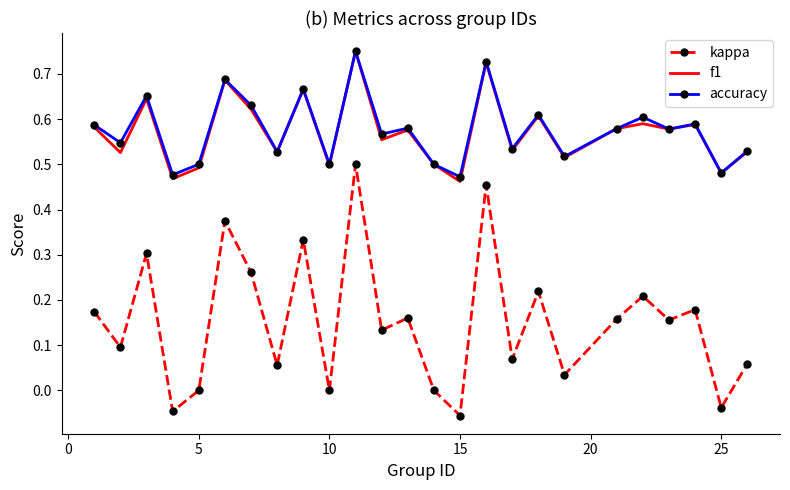

Which series has the largest range (max minus min)?

kappa